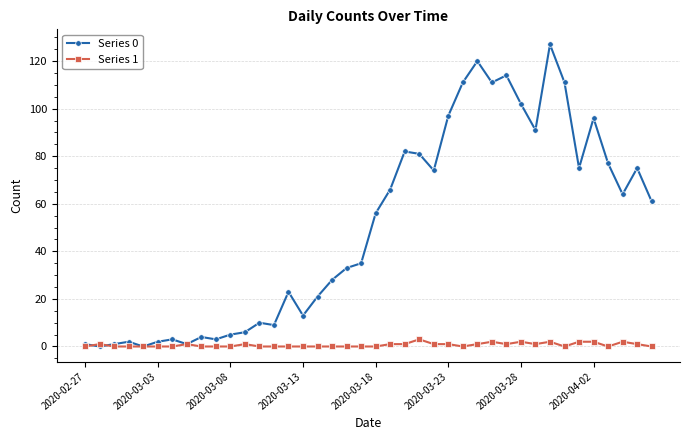

Rank the series by their average value, from lowest to highest.

Series 1, Series 0